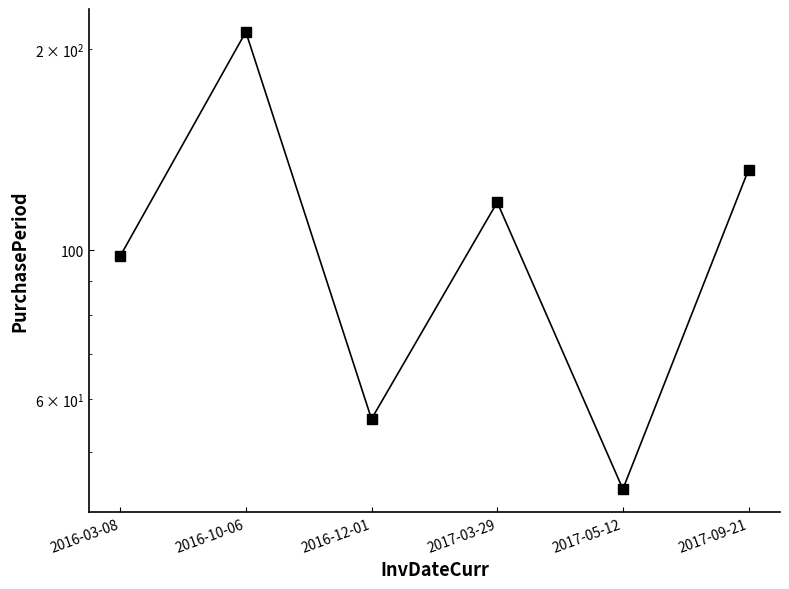

At which category does the data reach its first local peak?

2016-10-06